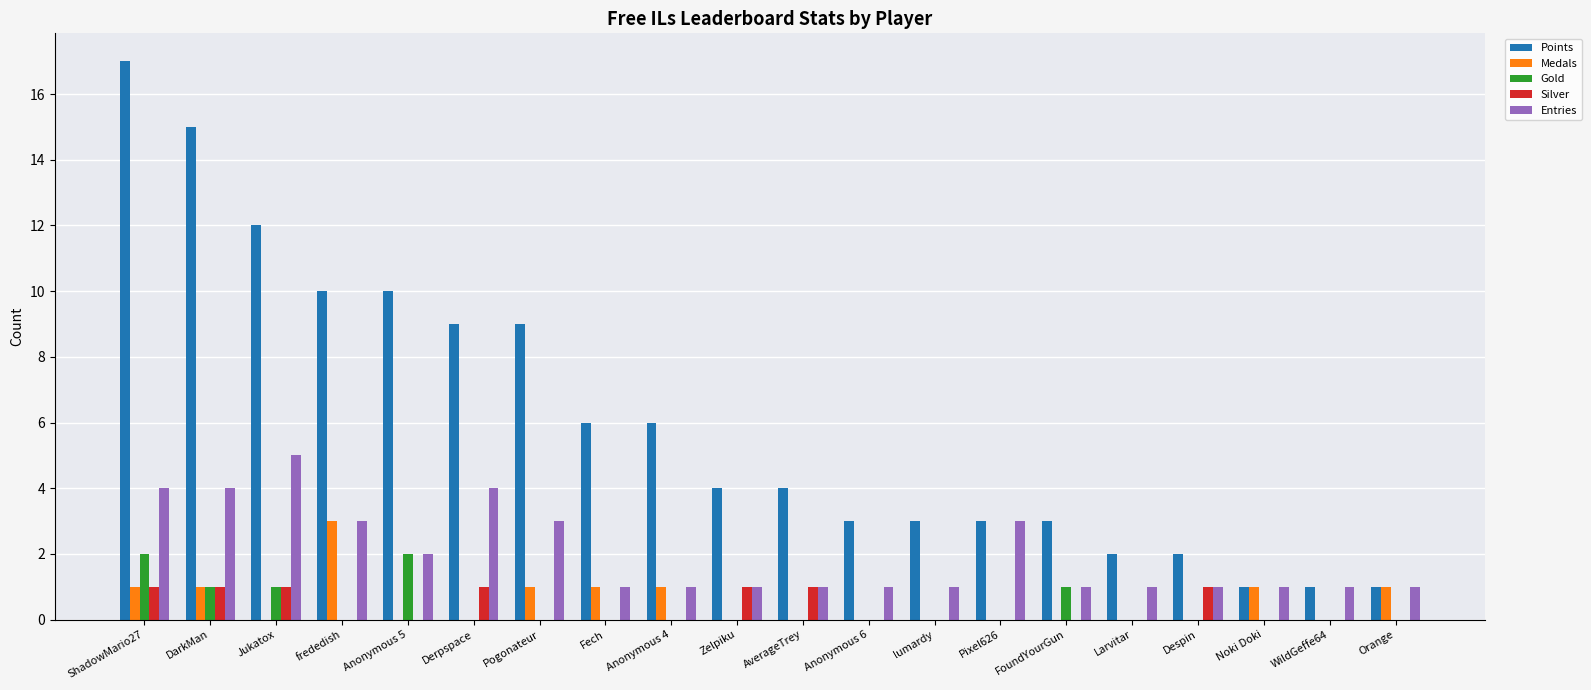

Which series changed the most between Zelpiku and Noki Doki?

Points